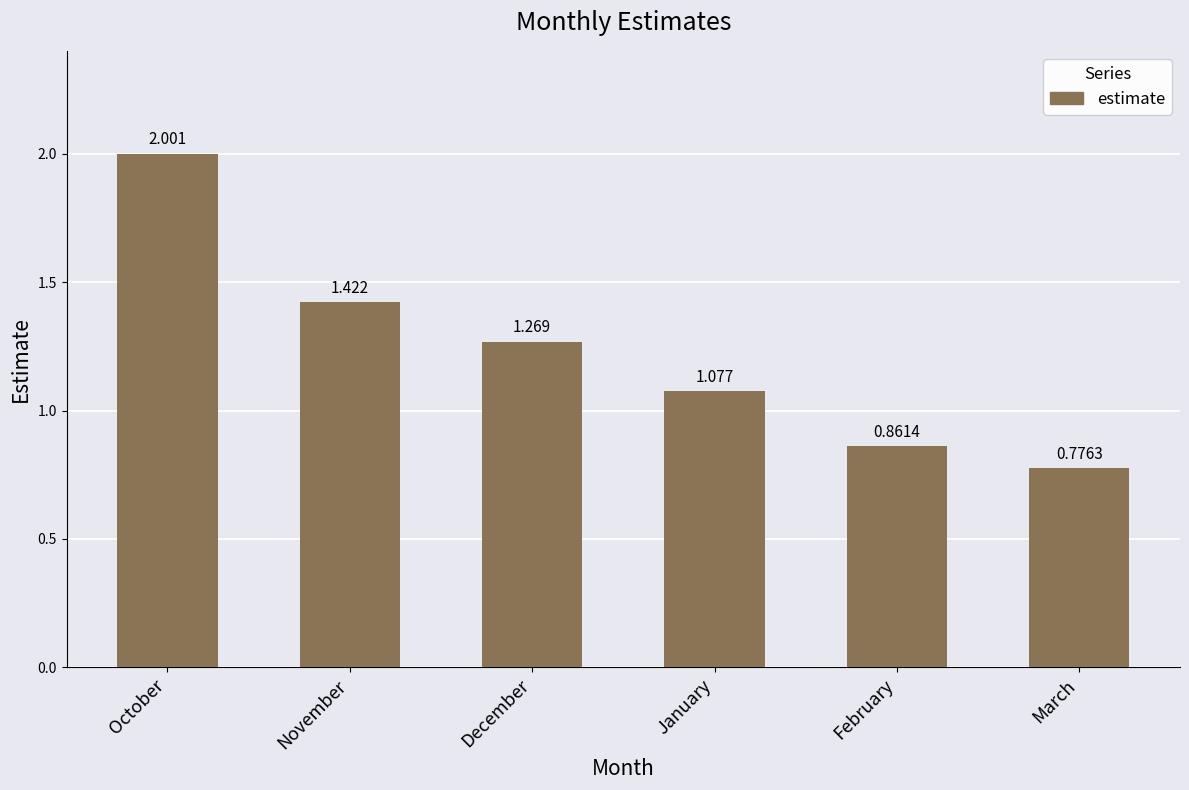

Is it true that the value at October is 2.0?

True